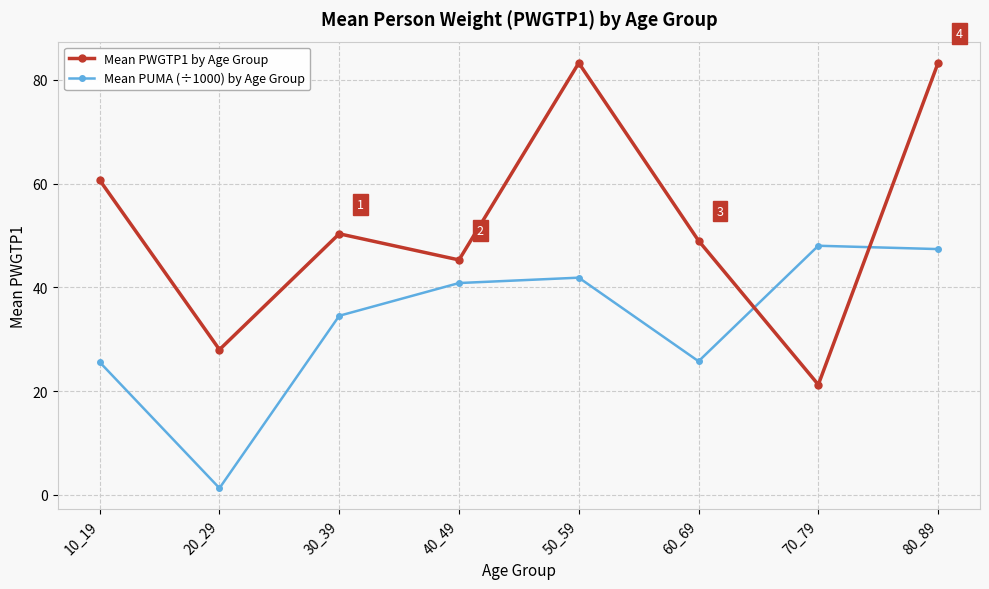

How many lines are shown in the chart?

2